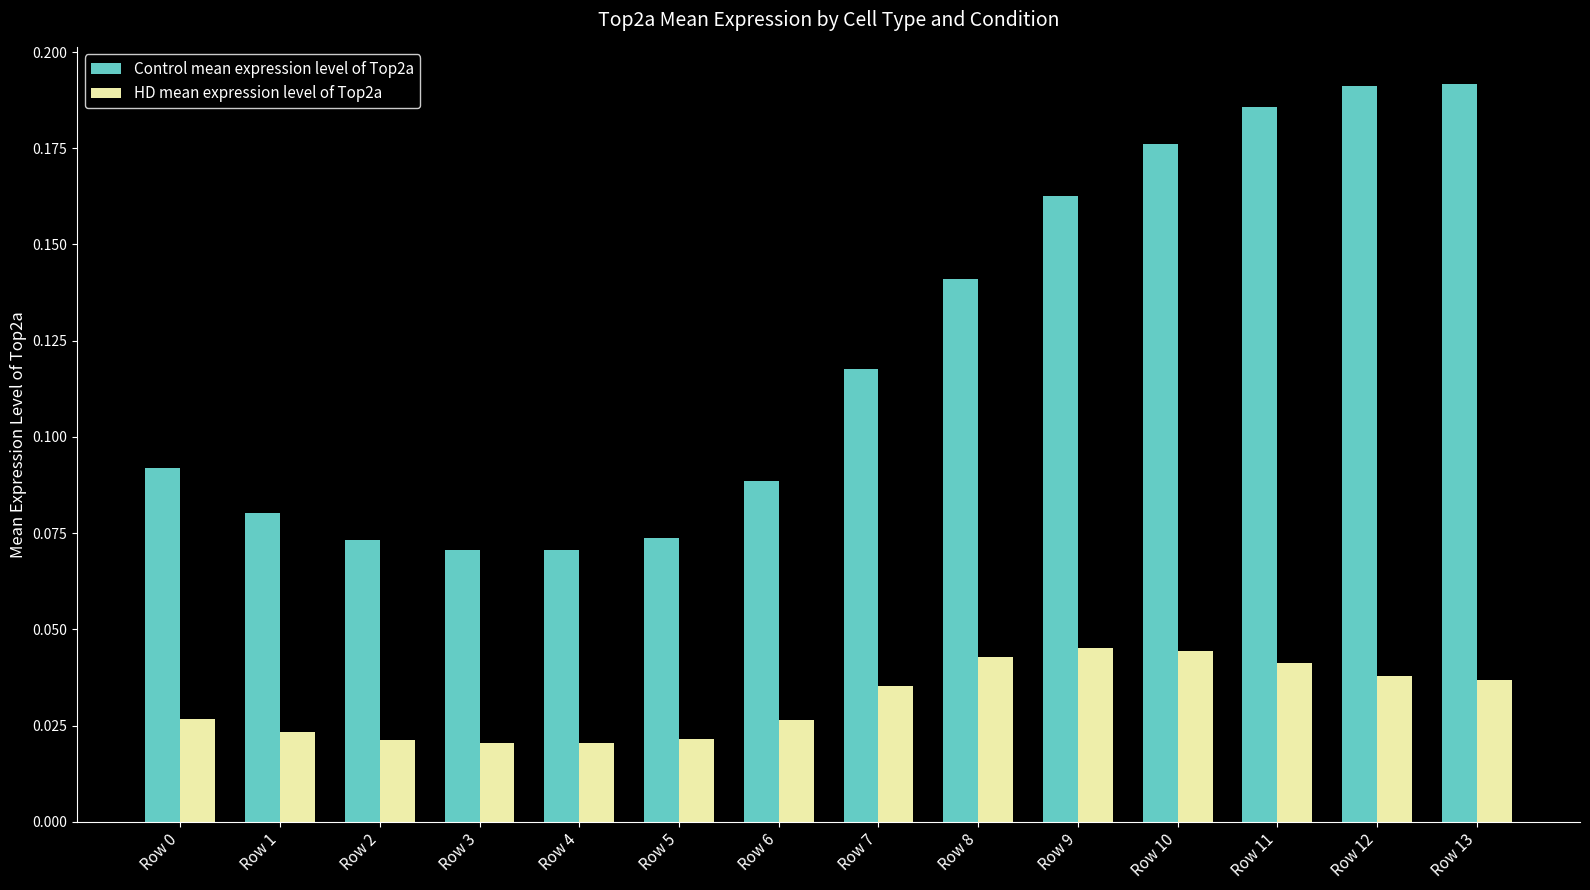

How many bars are there in each group?

2